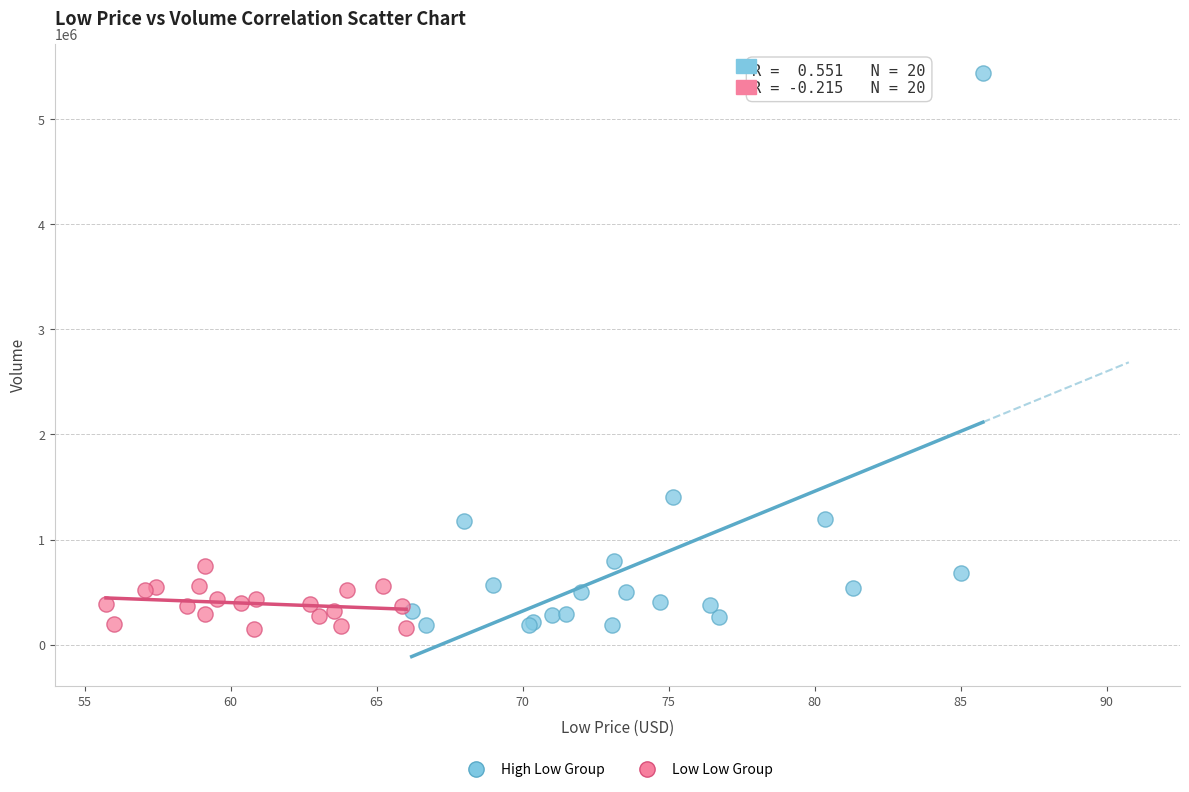

Which series has the widest spread of Y values?

High Low Group